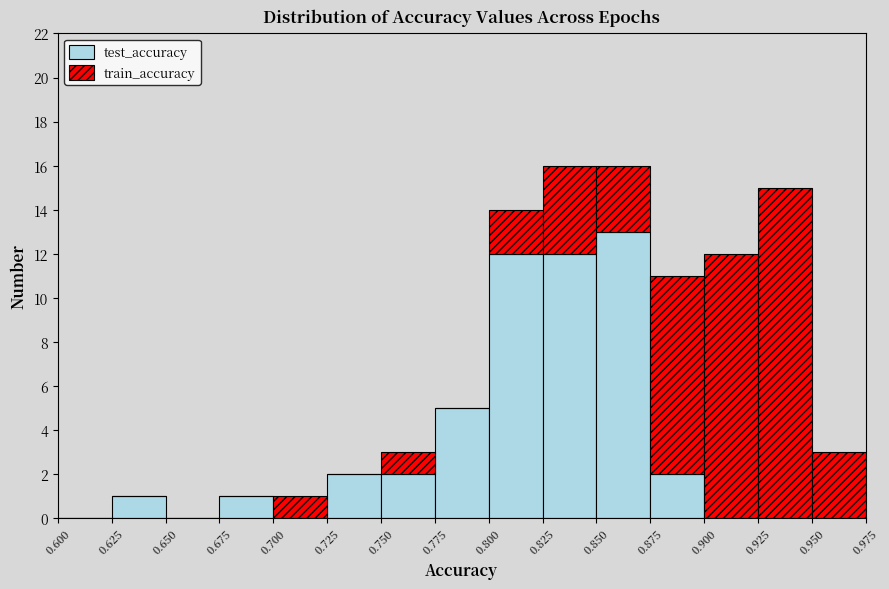

Reading left to right, list every stacked bar in this chart as the range it spans on the x-axis followed by its total height. The values are not printed on the chart, so give them approximately, as read against the axis.

0.600 to 0.625: 0
0.625 to 0.650: 1
0.650 to 0.675: 0
0.675 to 0.700: 1
0.700 to 0.725: 1
0.725 to 0.750: 2
0.750 to 0.775: 3
0.775 to 0.800: 5
0.800 to 0.825: 14
0.825 to 0.850: 16
0.850 to 0.875: 16
0.875 to 0.900: 11
0.900 to 0.925: 12
0.925 to 0.950: 15
0.950 to 0.975: 3